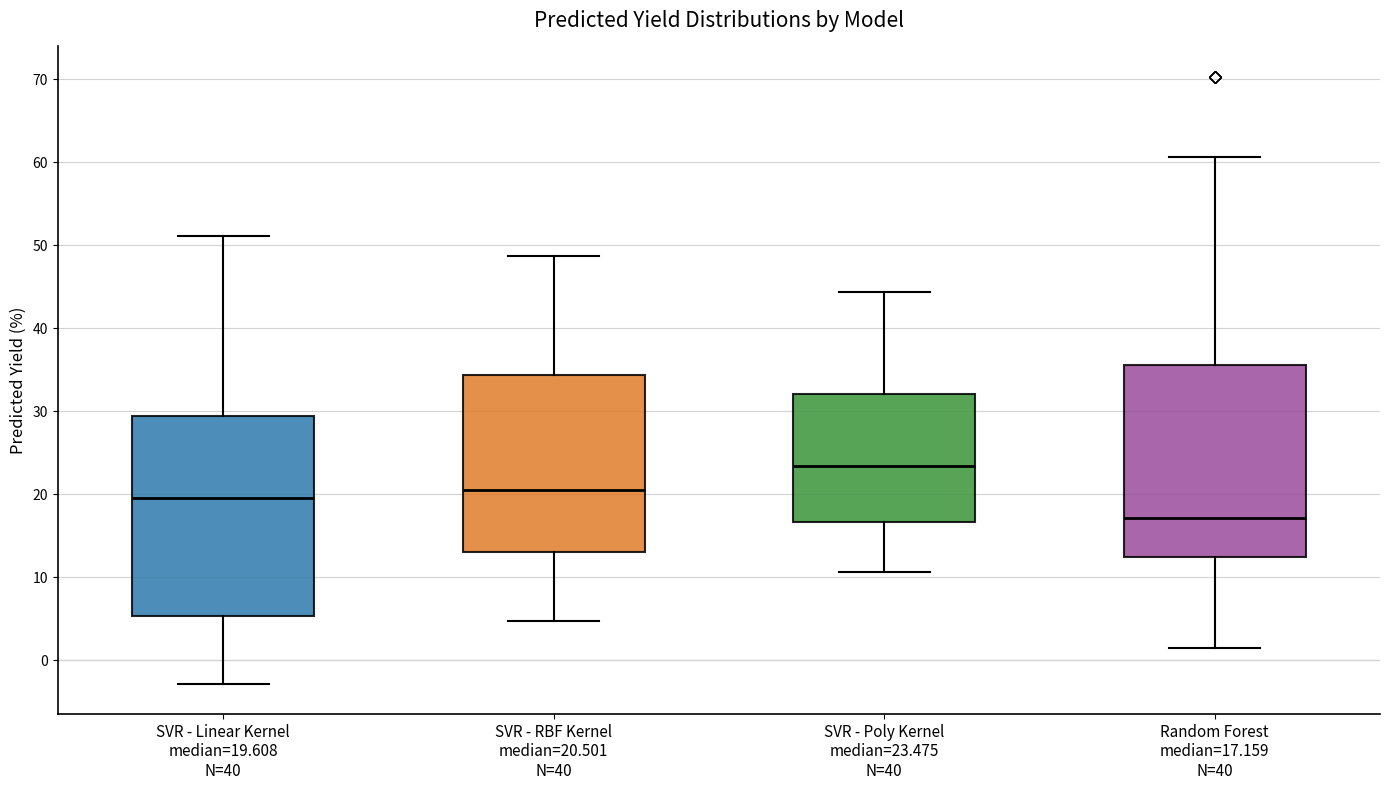

Reading left to right, read every box against the y-axis: the position of its median line, the range the box covers, and the ends of its whiskers. The values are not printed on the chart, so give them approximately, as read against the axis.

SVR - Linear Kernel median=19.608 N=40: median 20, box 5 to 29, whiskers -3 to 51
SVR - RBF Kernel median=20.501 N=40: median 21, box 13 to 34, whiskers 5 to 49
SVR - Poly Kernel median=23.475 N=40: median 23, box 17 to 32, whiskers 11 to 44
Random Forest median=17.159 N=40: median 17, box 12 to 36, whiskers 1 to 61